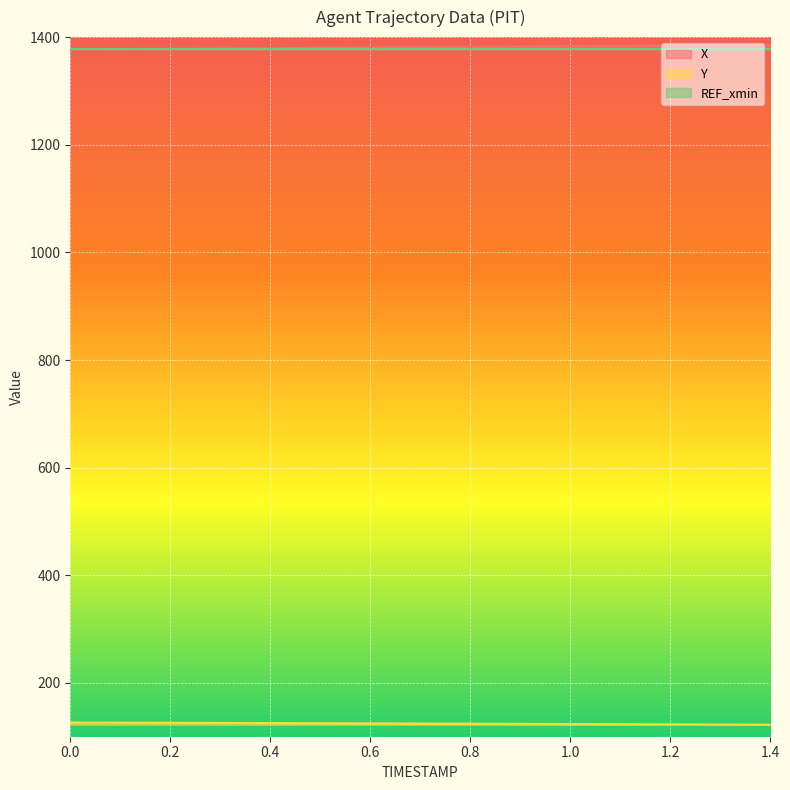

True or false: Y and X intersect in this chart.

False